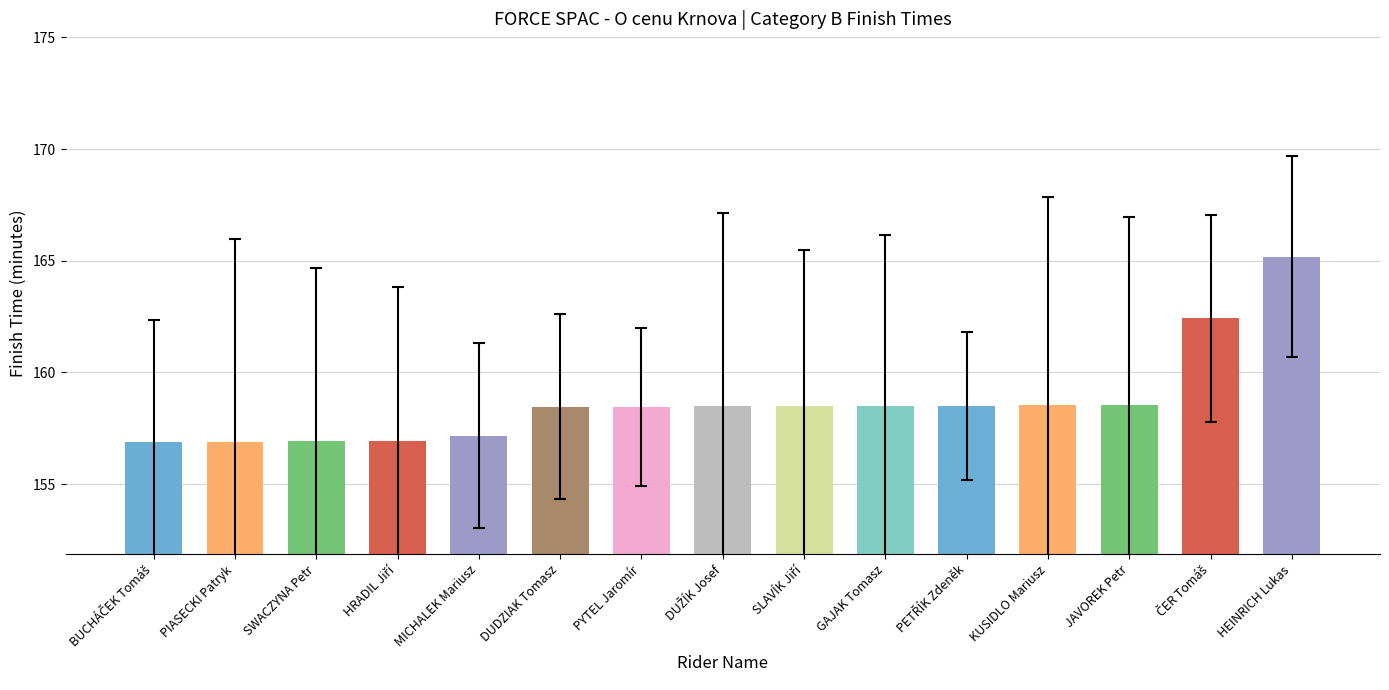

What is the sum of all values?

2380.3